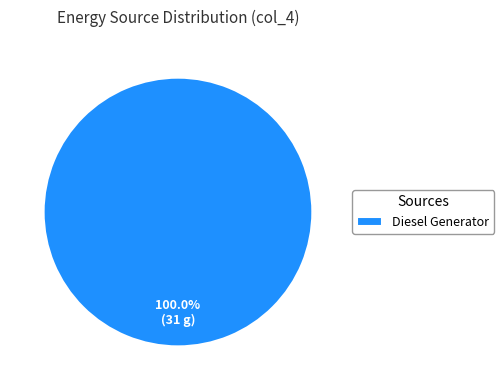

To the nearest percent, what percentage of the pie is Diesel Generator?

100%